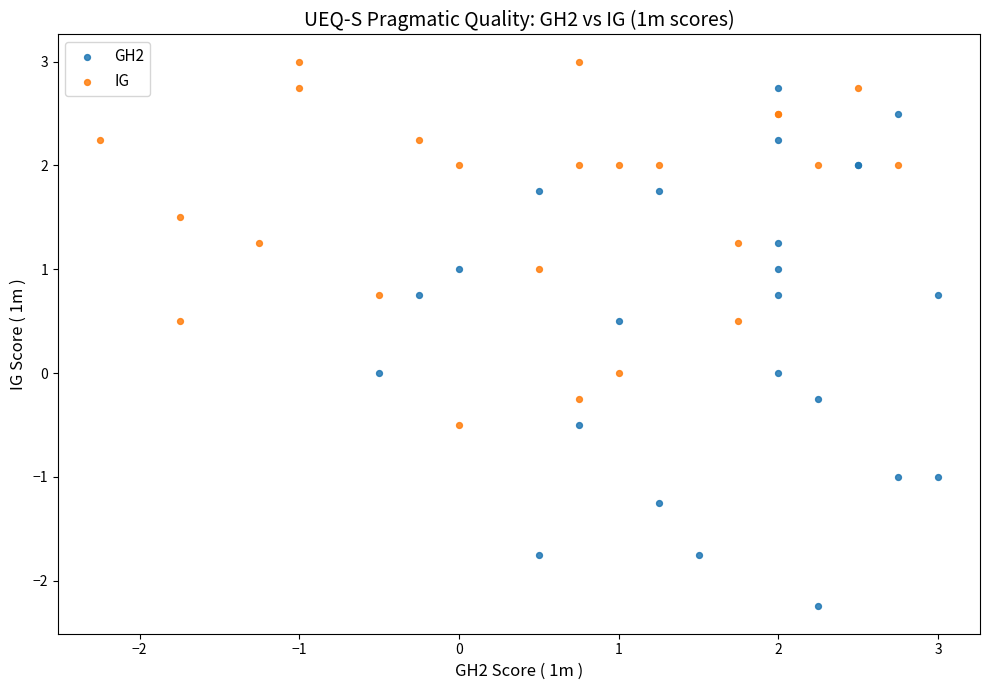

Which series reaches the minimum Y coordinate?

GH2